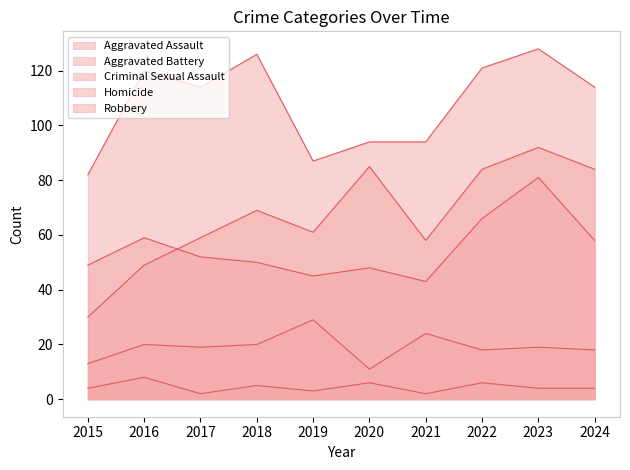

The Robbery series shows 41 at 2022. True or false?

False